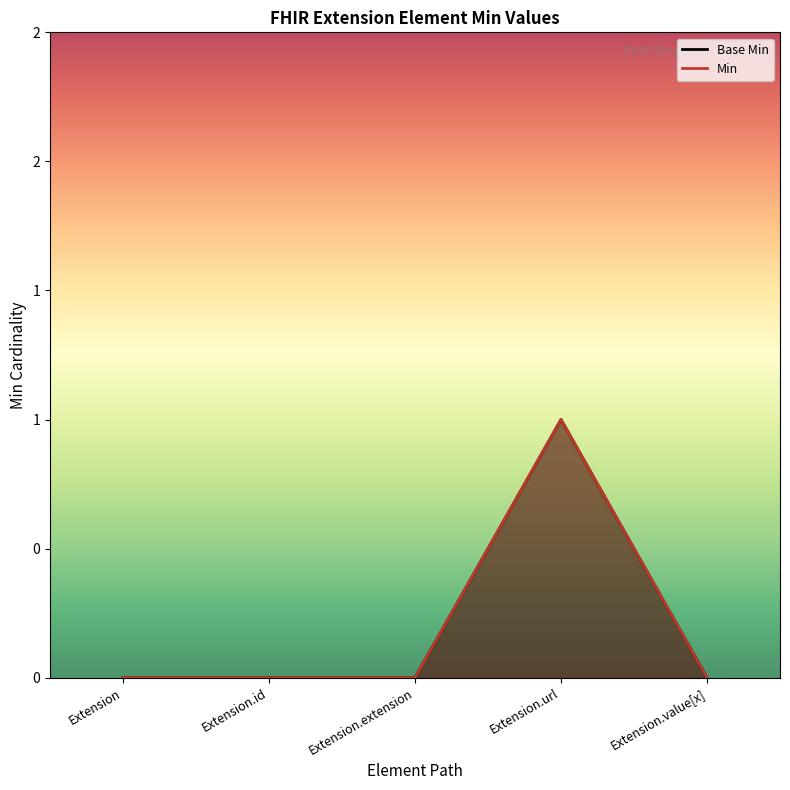

How many lines are shown in the chart?

1